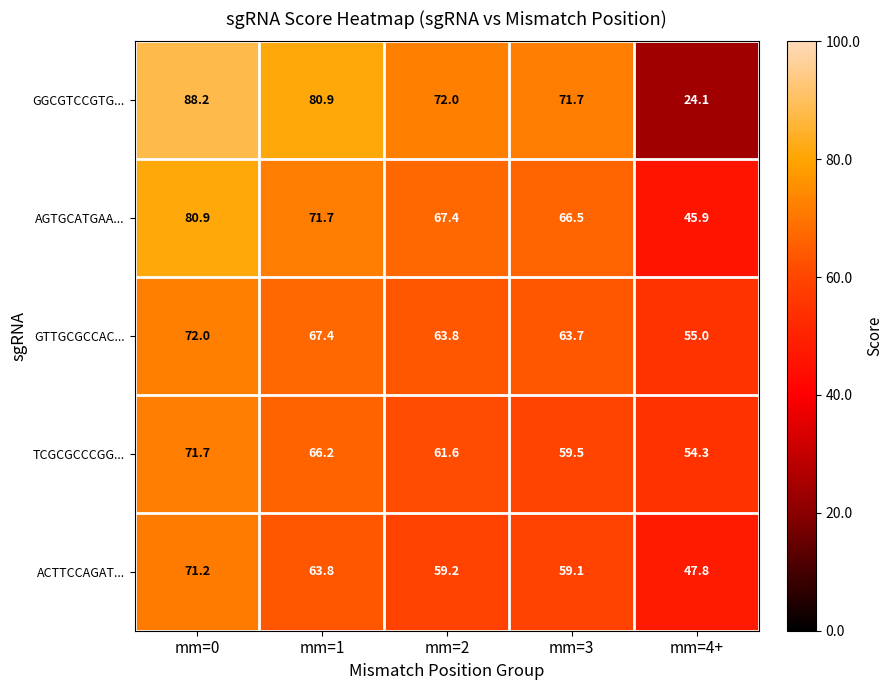

Reading left to right, list all the values displayed in this chart.

GGCGTCCGTG...: mm=0=88.2	mm=1=80.9	mm=2=72.0	mm=3=71.7	mm=4+=24.1
AGTGCATGAA...: mm=0=80.9	mm=1=71.7	mm=2=67.4	mm=3=66.5	mm=4+=45.9
GTTGCGCCAC...: mm=0=72.0	mm=1=67.4	mm=2=63.8	mm=3=63.7	mm=4+=55.0
TCGCGCCCGG...: mm=0=71.7	mm=1=66.2	mm=2=61.6	mm=3=59.5	mm=4+=54.3
ACTTCCAGAT...: mm=0=71.2	mm=1=63.8	mm=2=59.2	mm=3=59.1	mm=4+=47.8